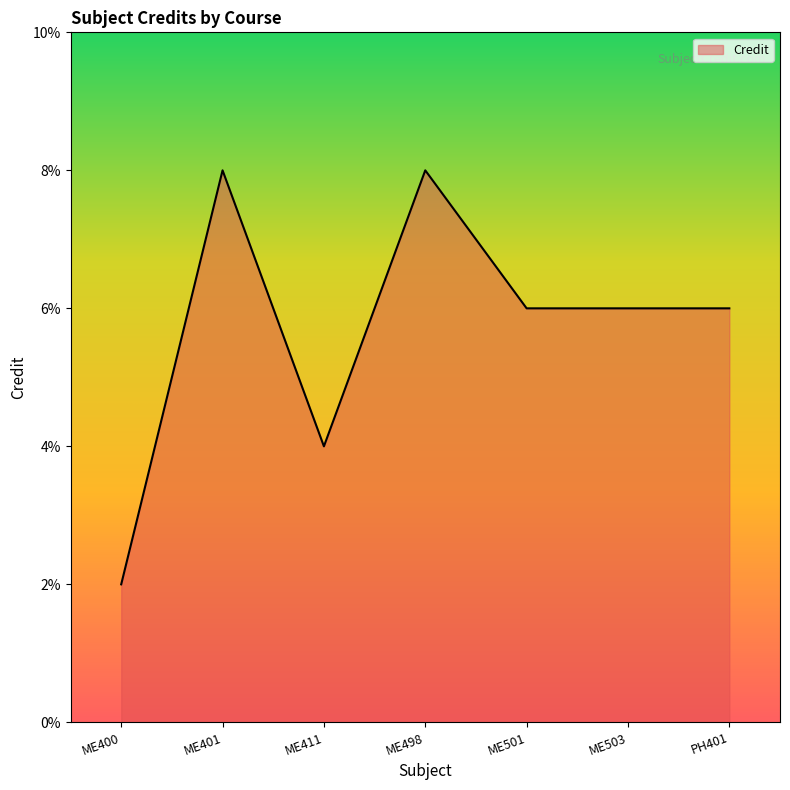

Where is the first local minimum?

ME411